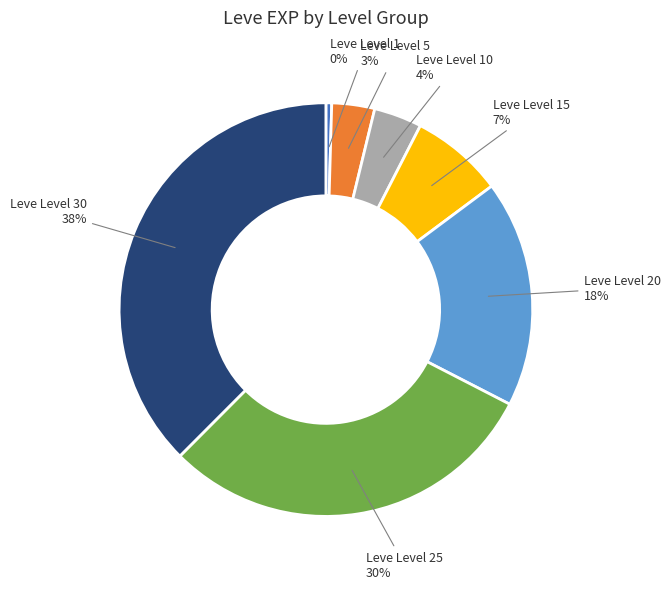

How many segments does this pie chart have?

7